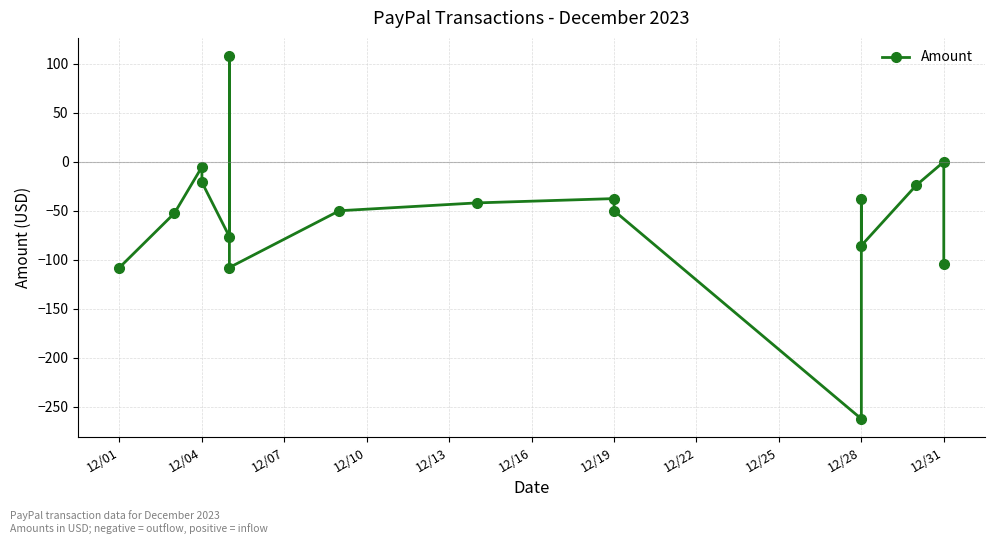

What is the difference between the maximum and minimum values?

370.4